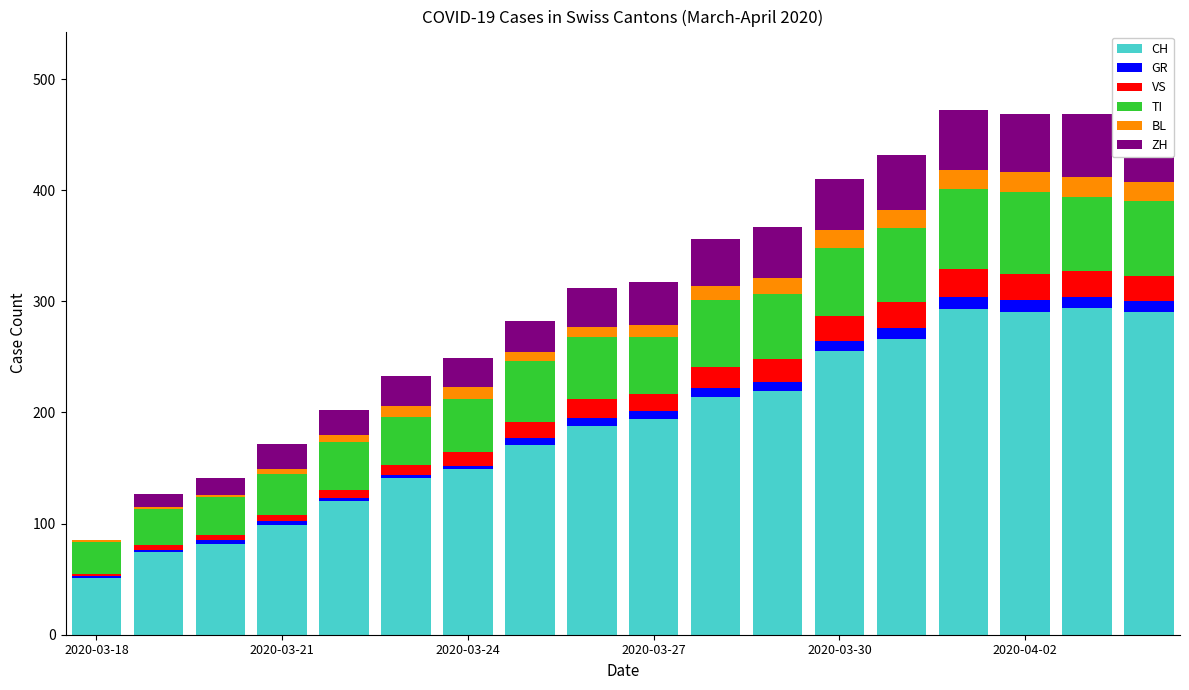

What is the average value of the BL series?

11